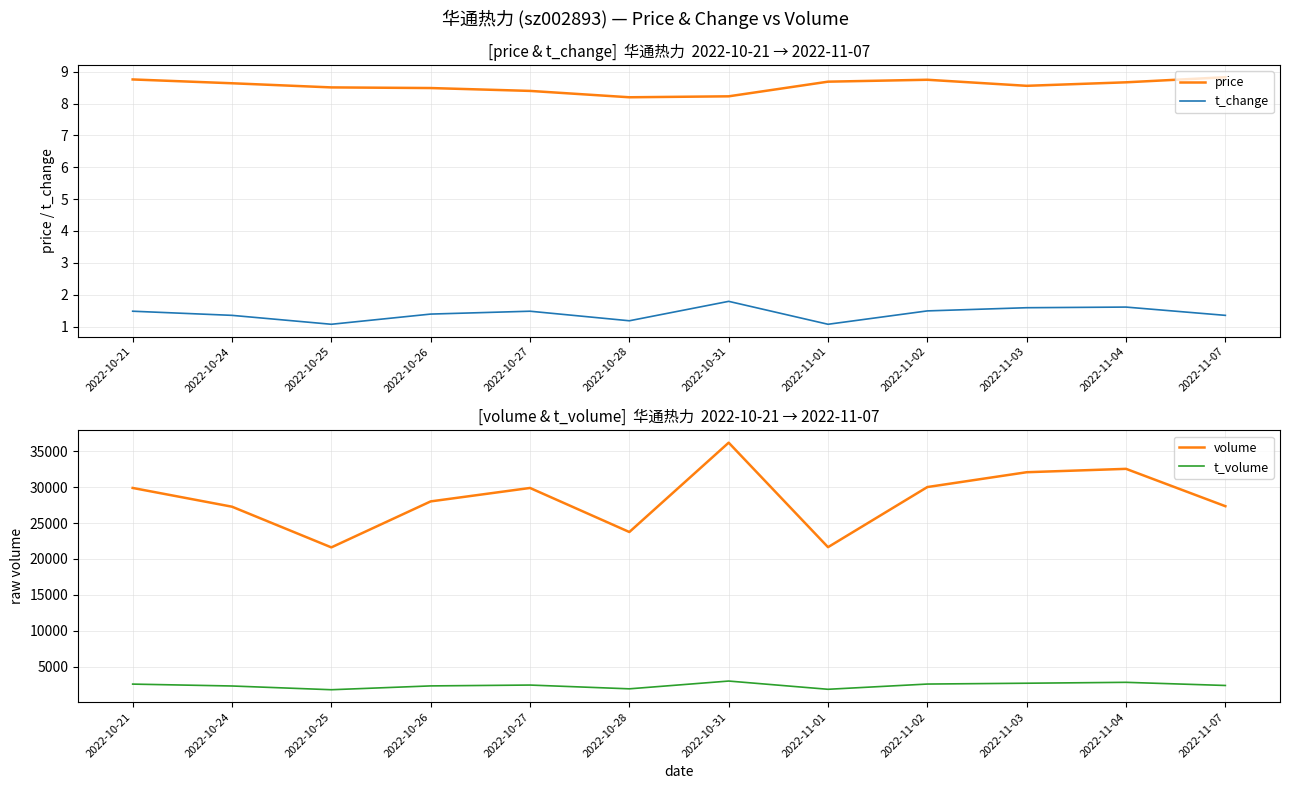

Where is the first local maximum for t_volume?

2022-10-27